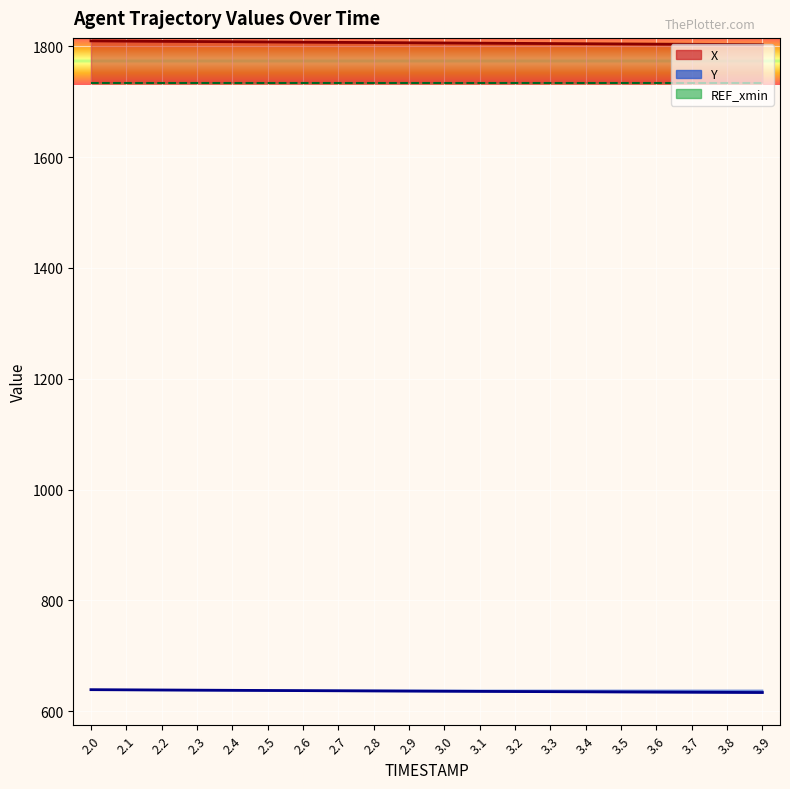

Is it true that Y equals 639.1 at 2.0?

True